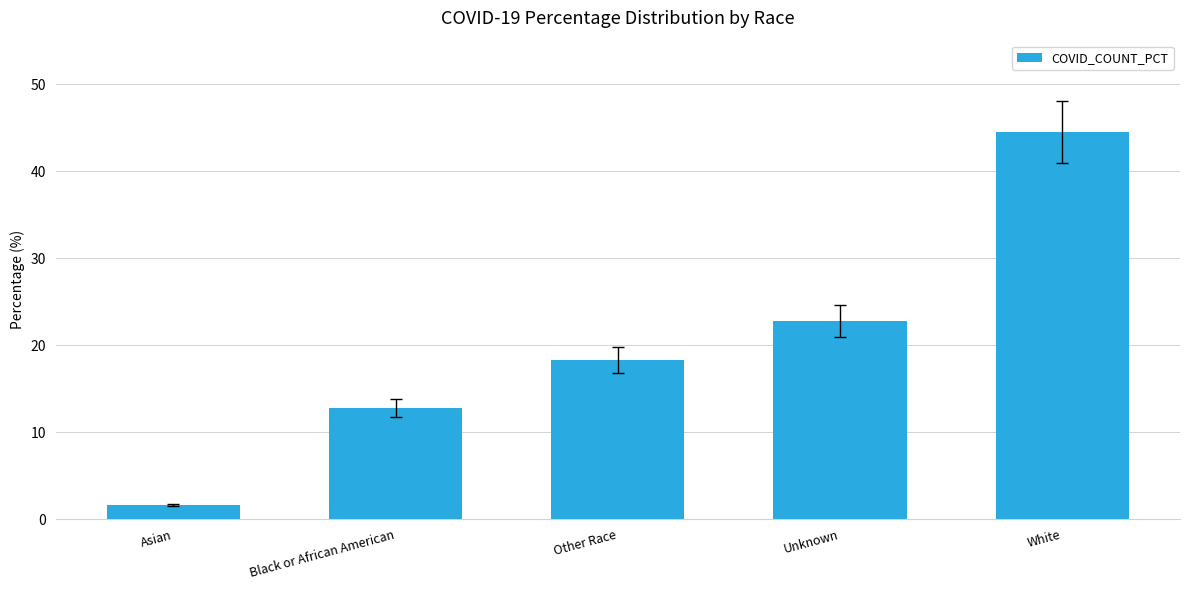

What is the change in value from Unknown to White?

+21.7